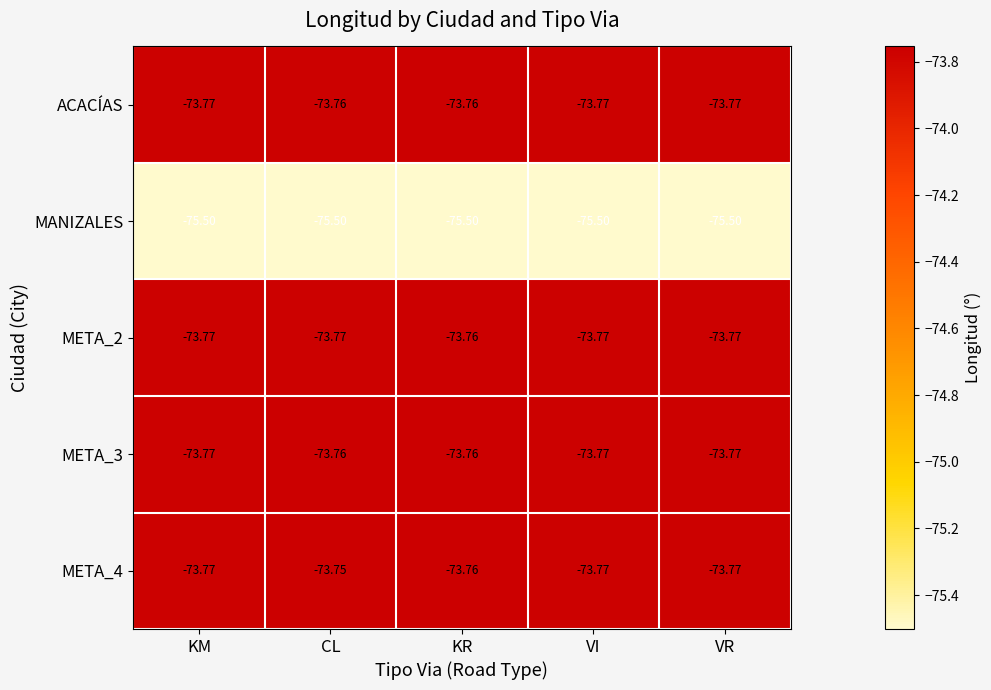

At which label is META_2 closest to -73?

KR